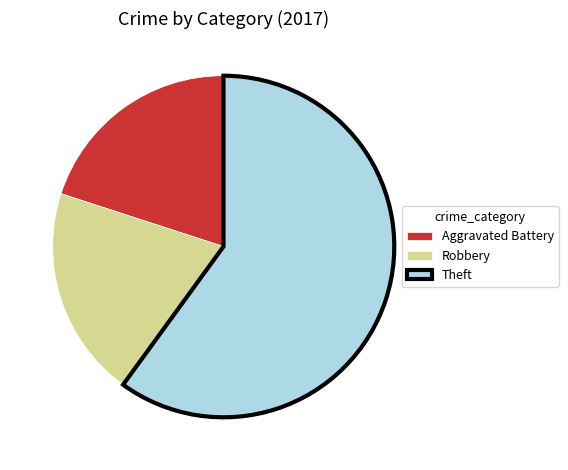

Between Theft and Robbery, which is larger?

Theft